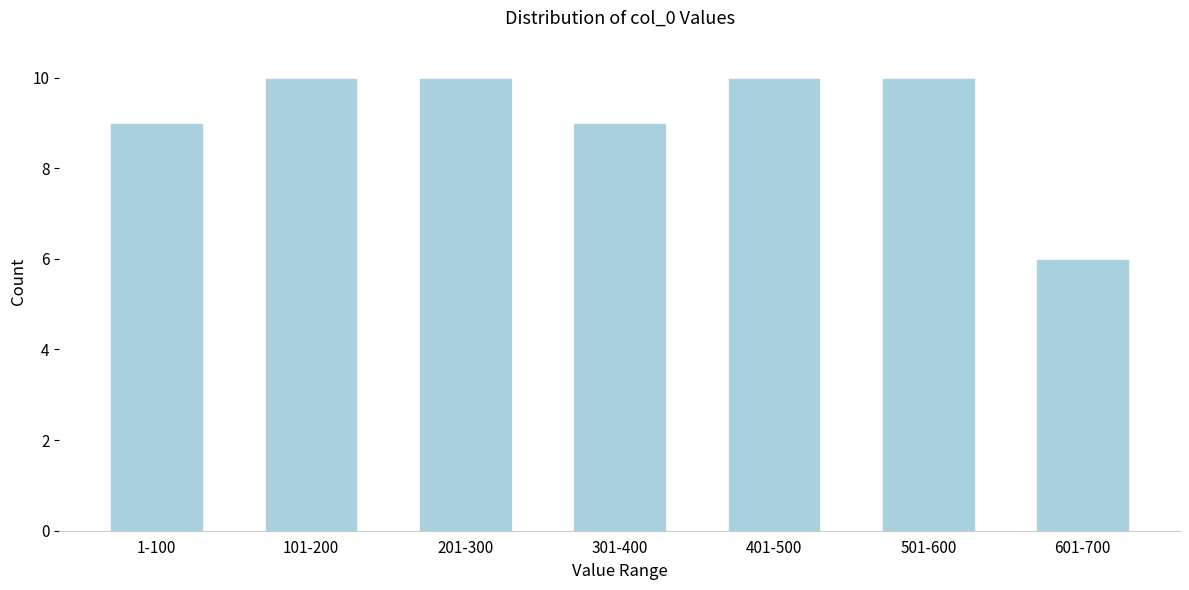

Reading left to right, transcribe all the data shown in this chart.

1-100=9	101-200=10	201-300=10	301-400=9	401-500=10	501-600=10	601-700=6